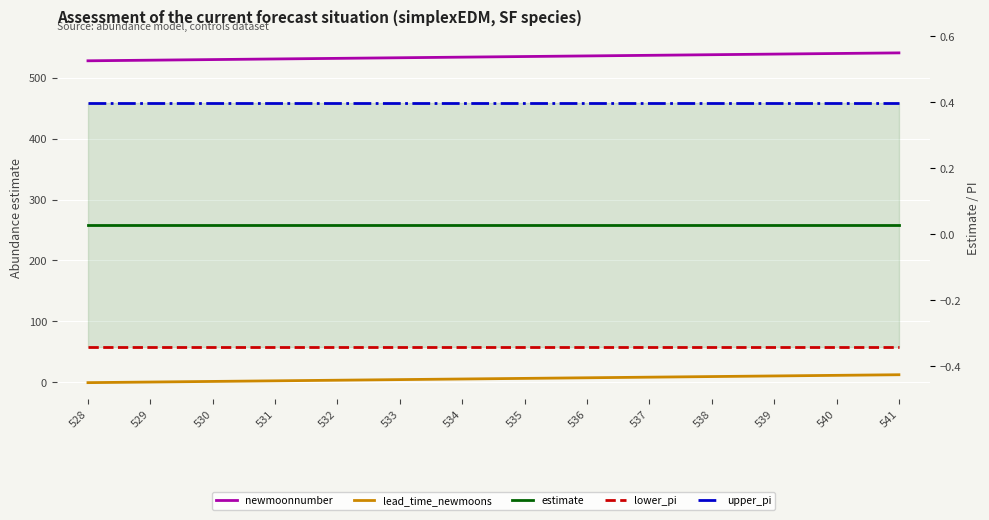

Which series has the largest range (max minus min)?

newmoonnumber